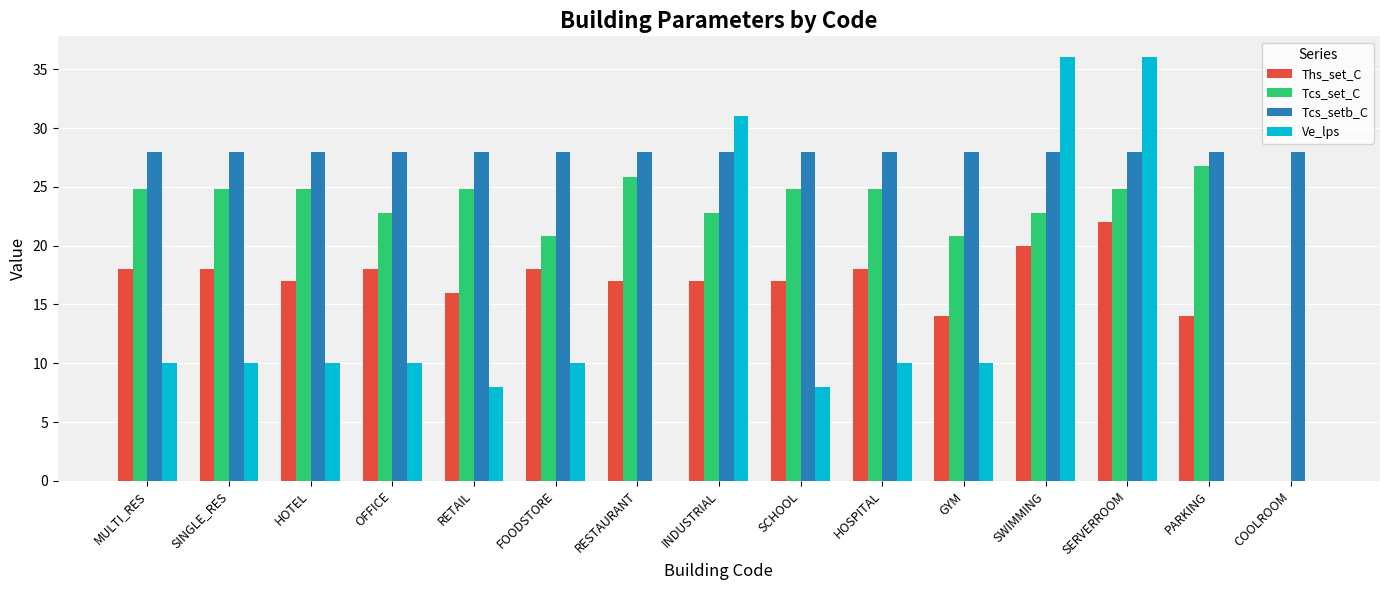

The Tcs_set_C series shows 38.3 at SWIMMING. True or false?

False